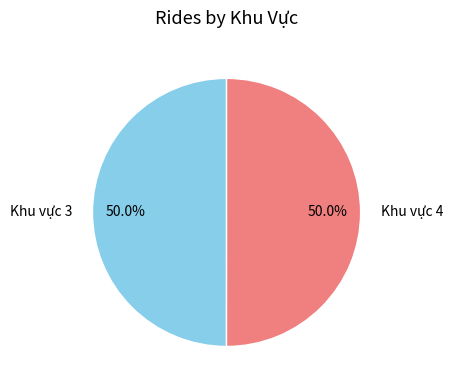

To the nearest percent, what percentage of the pie is Khu vực 3?

50%